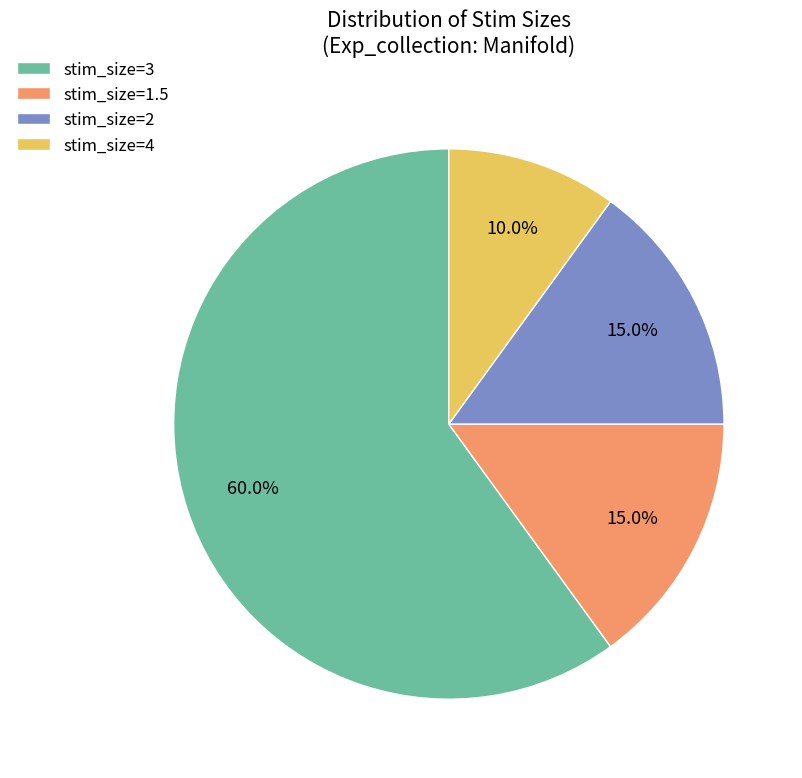

To the nearest percent, what percentage of the pie is stim_size=1.5?

15%